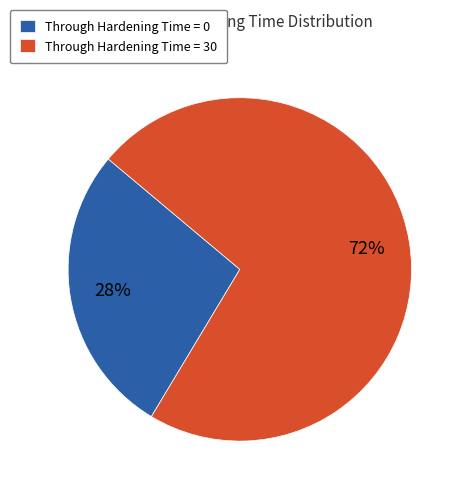

How many segments does this pie chart have?

2